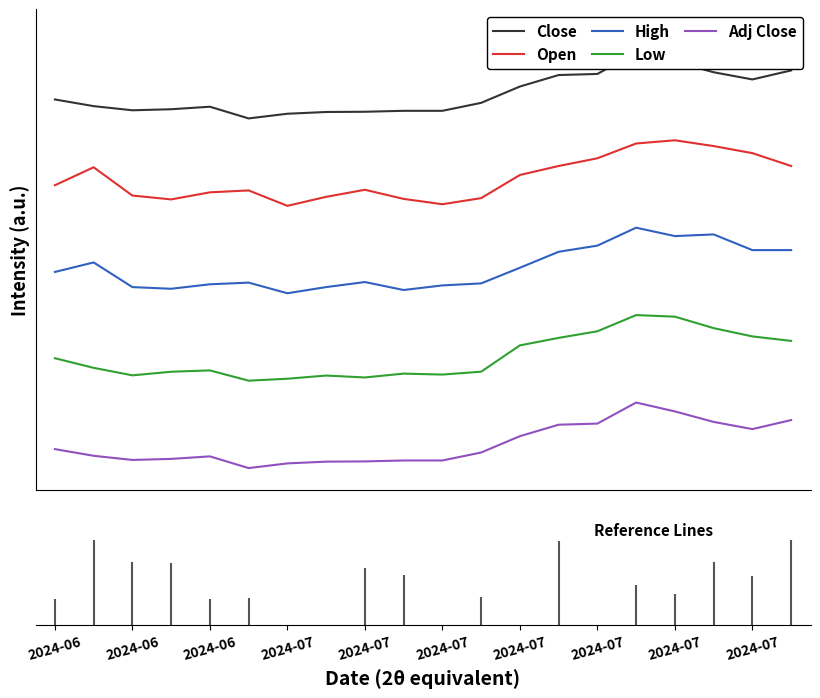

True or false: Low has a value of 0.3 at 2024-06.

False